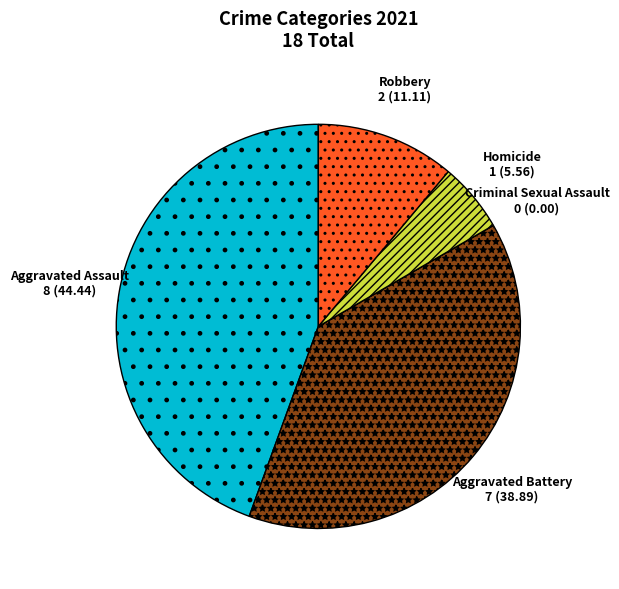

Is the sum of Aggravated Assault and Aggravated Battery greater than half?

Yes